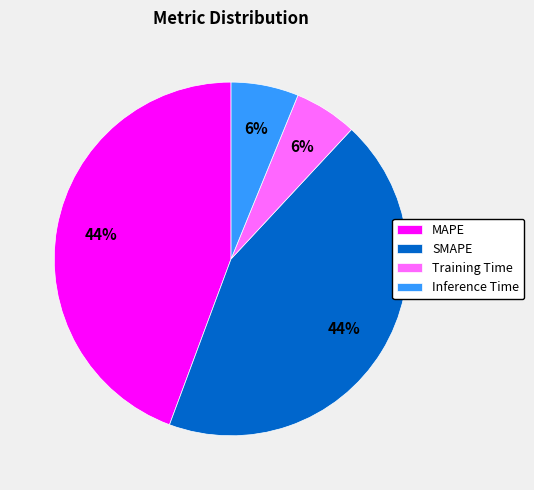

Is SMAPE the majority of the pie?

No